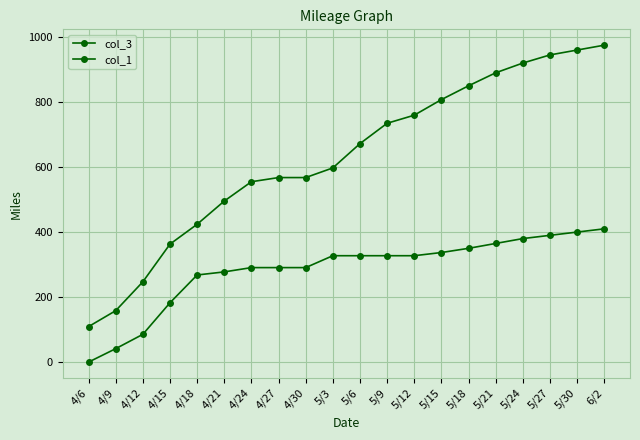

At which label does col_3 first exceed 672?

5/6